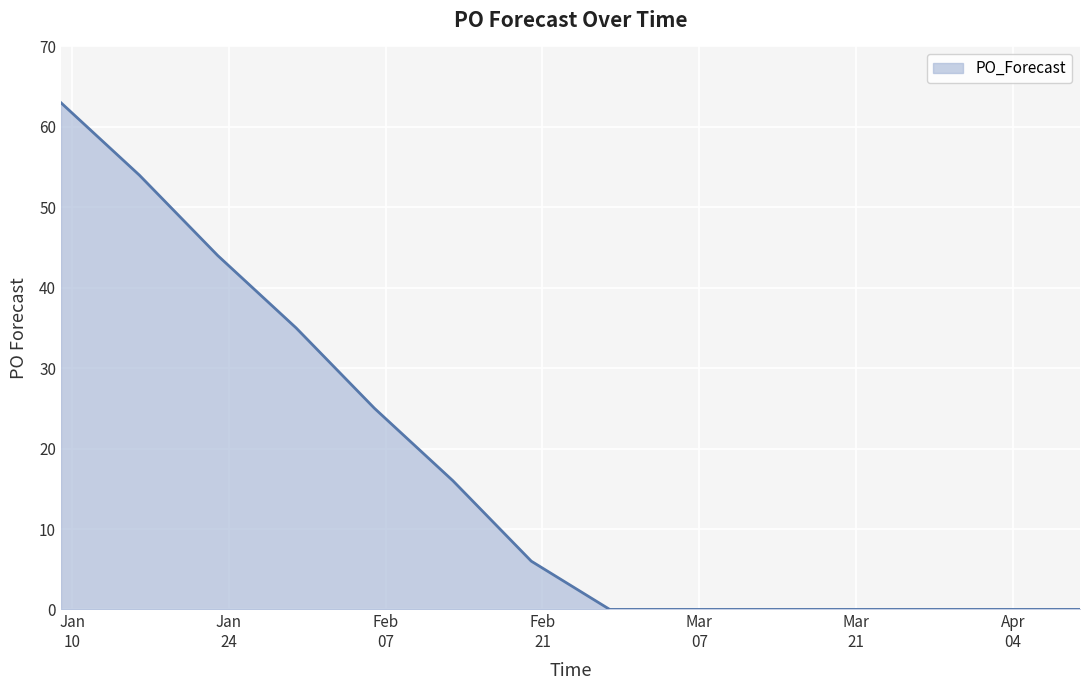

What is the maximum value shown in the chart?

63